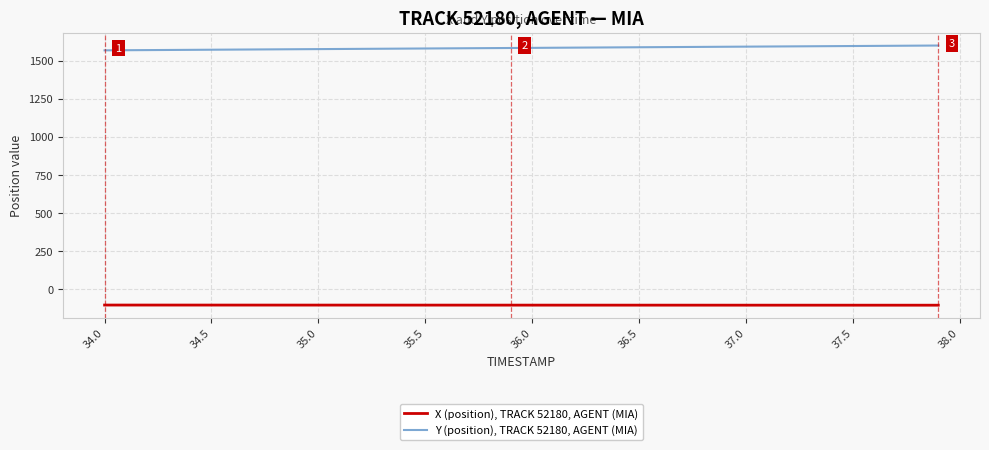

Which series has the largest total across all categories?

Y (position), TRACK 52180, AGENT (MIA)